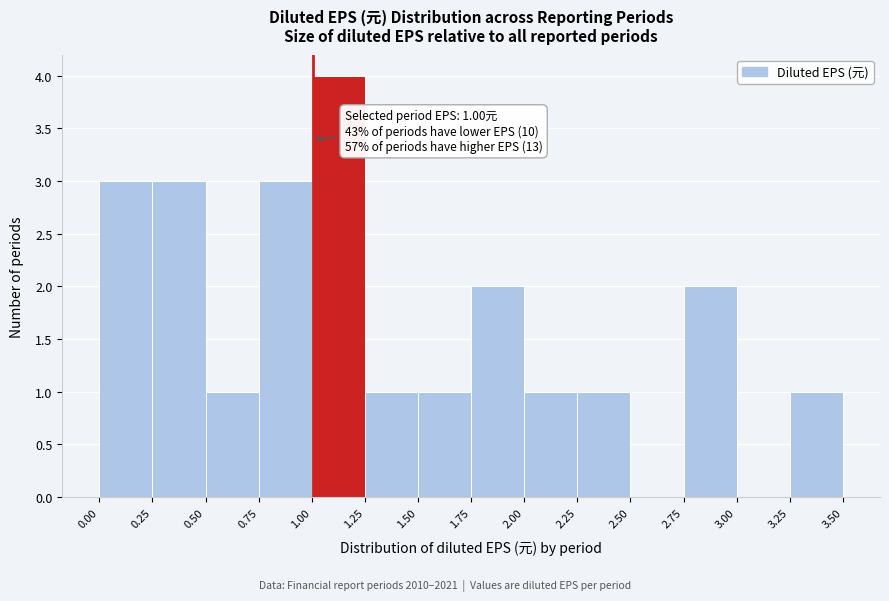

Which range on the x-axis has the tallest bar?

1.00 to 1.25